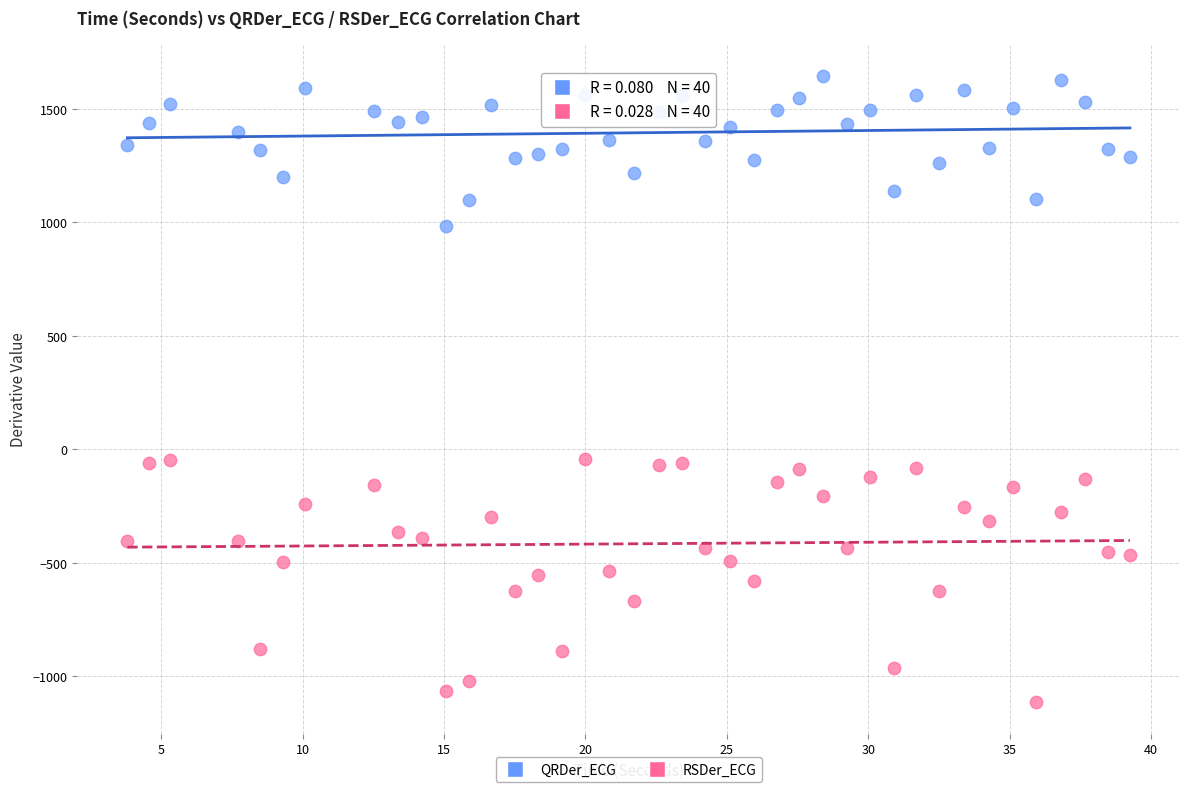

What are all the series names shown in the legend?

QRDer_ECG, RSDer_ECG